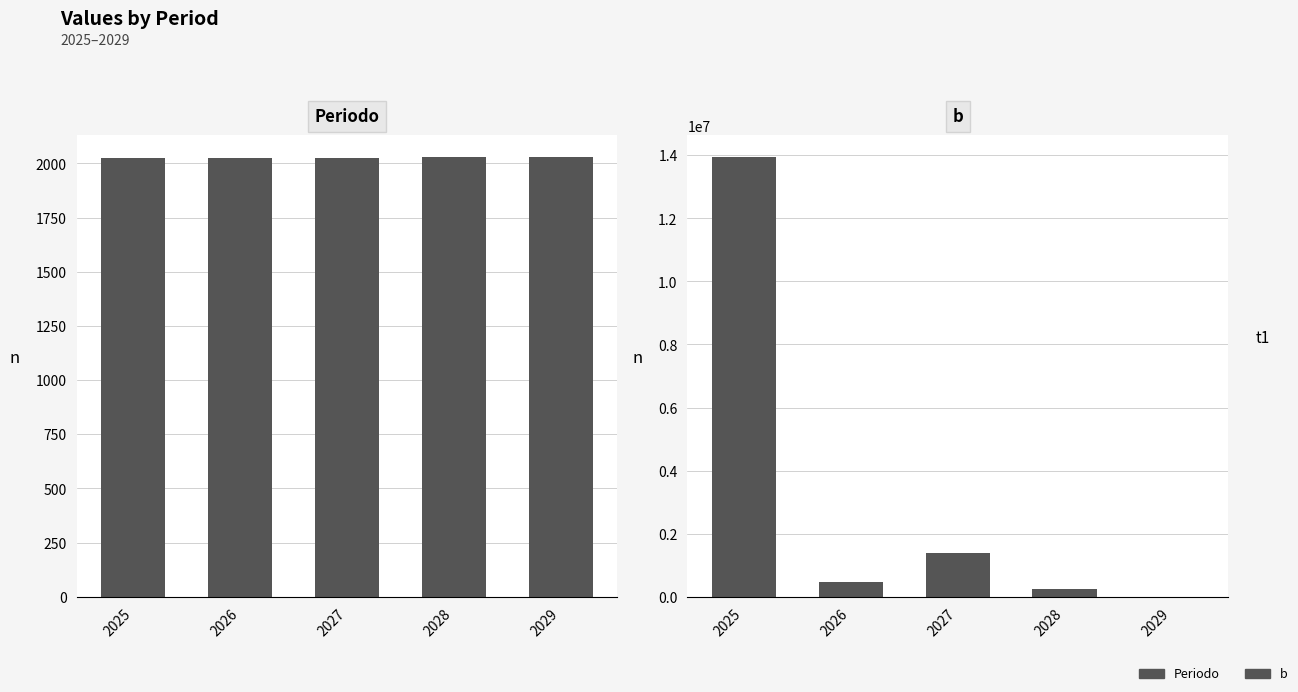

What is the spread (max minus min) of values at 2028?

253712.6